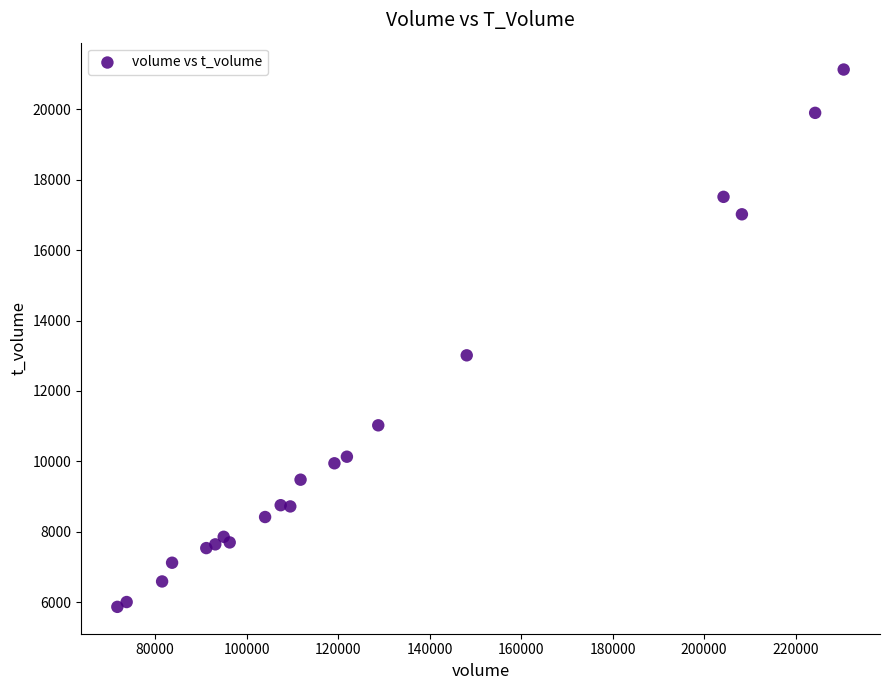

What Y value in the scatter plot is closest to 13498?

13011